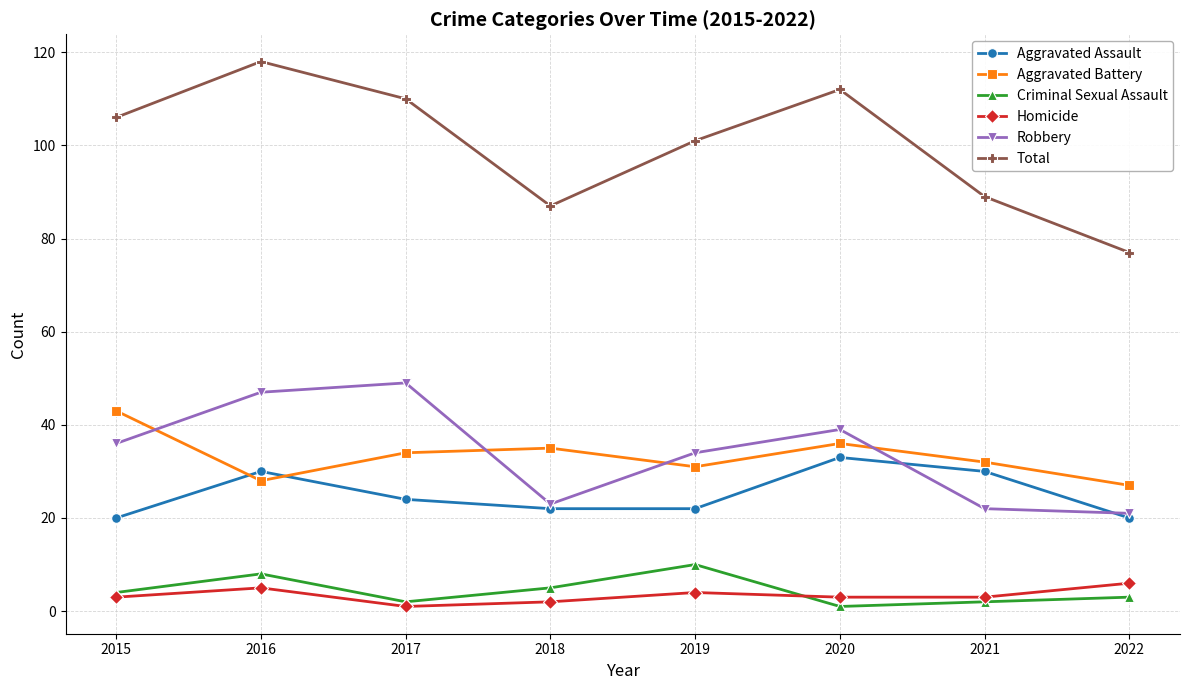

How many Criminal Sexual Assault values are between 2 and 8?

6